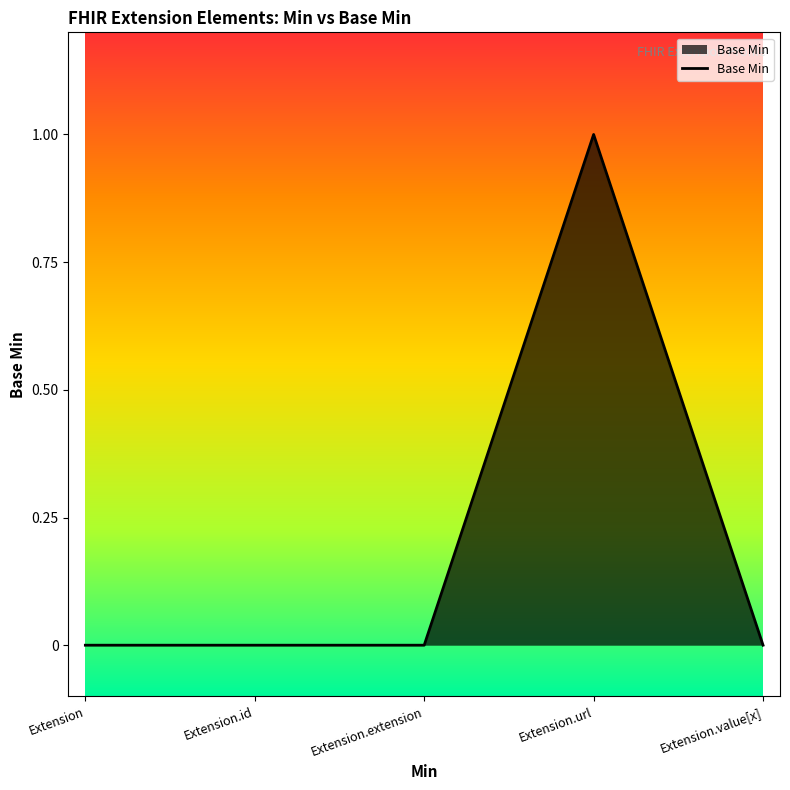

True or false: the data has more than 2 interior local peaks.

False